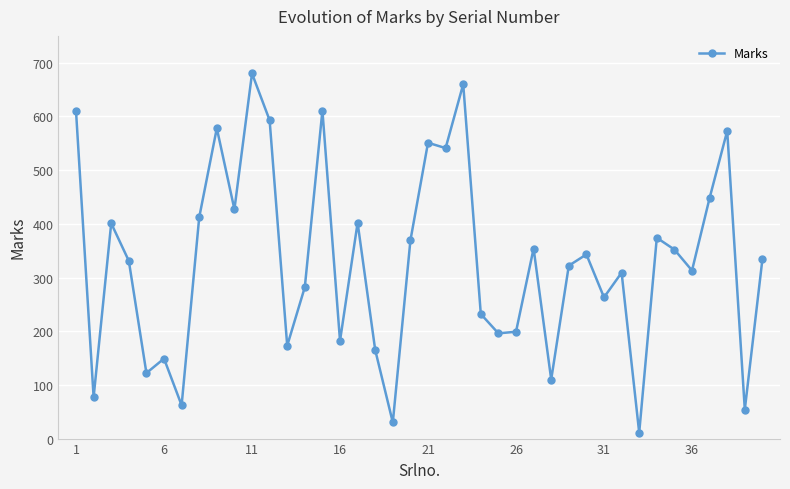

What is the value of the 1st point from the left?

610